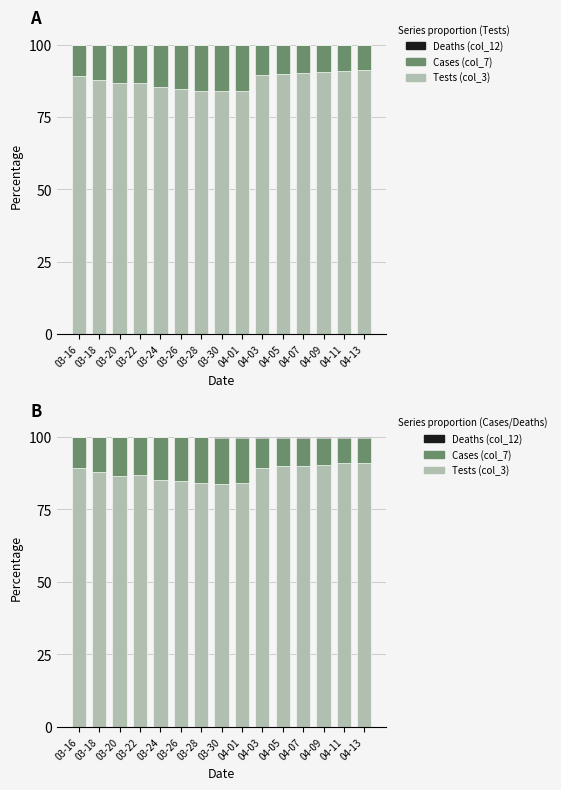

At which label is Deaths (col_12) closest to 0?

03-18